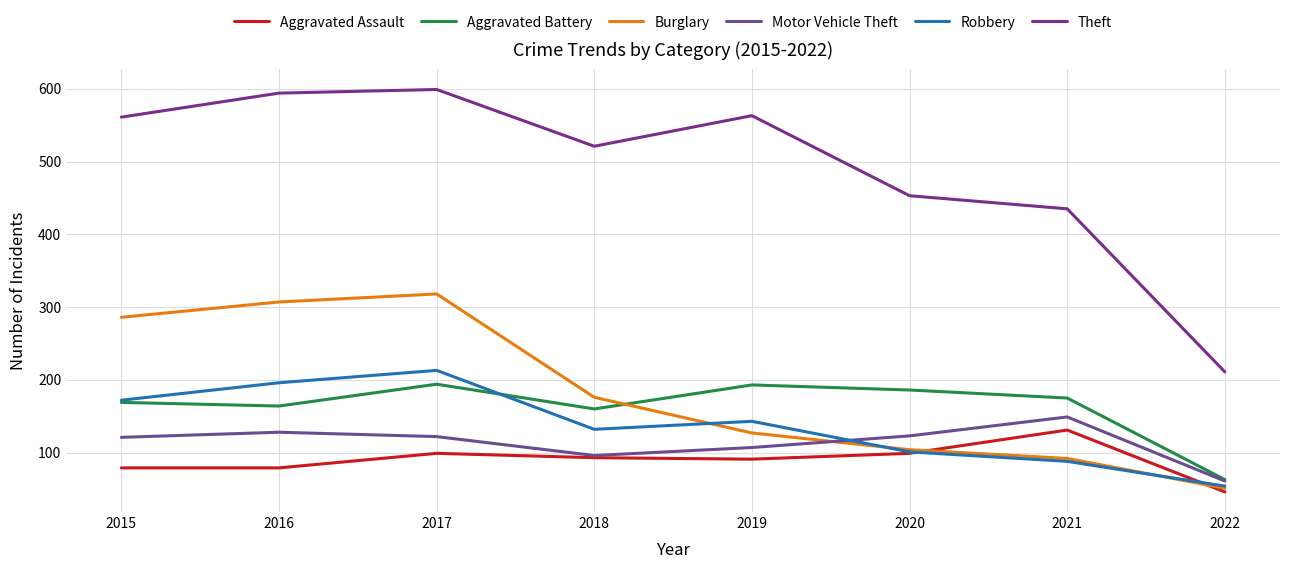

After their last crossing, which series has the higher values: Burglary or Aggravated Assault?

Burglary